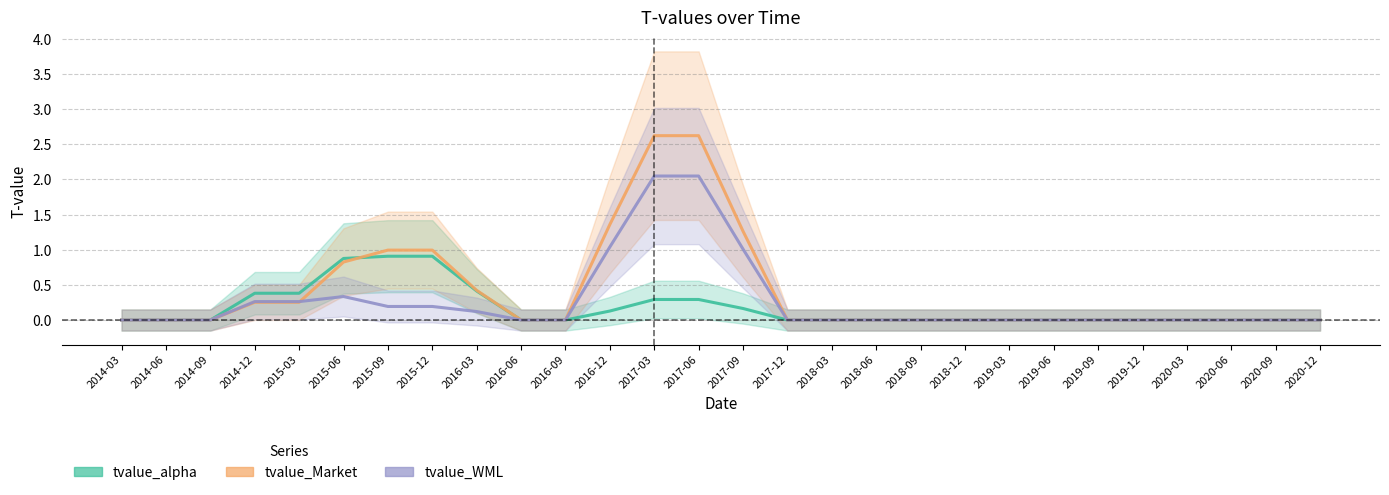

True or false: tvalue_Market and tvalue_alpha intersect in this chart.

True